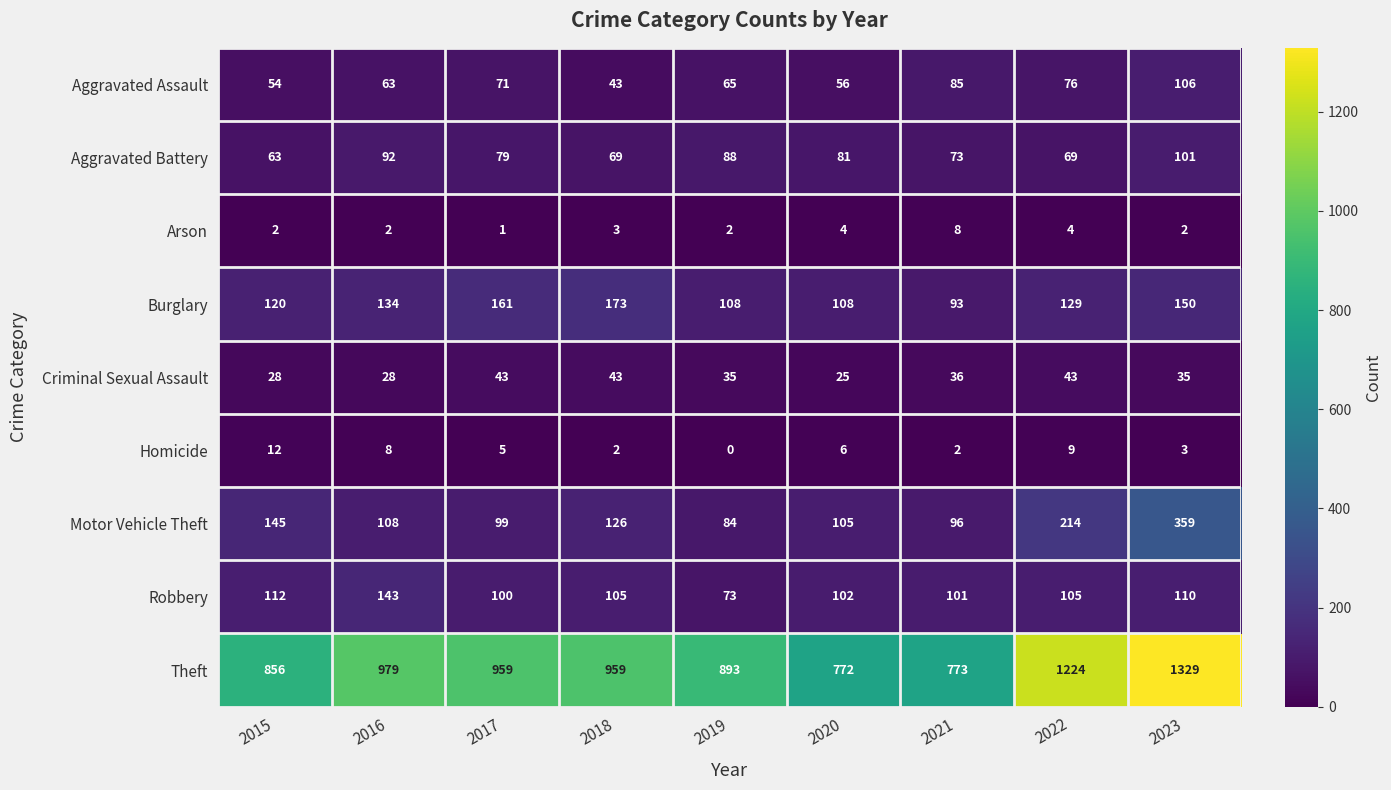

At which category is the sum across all series the highest?

2023